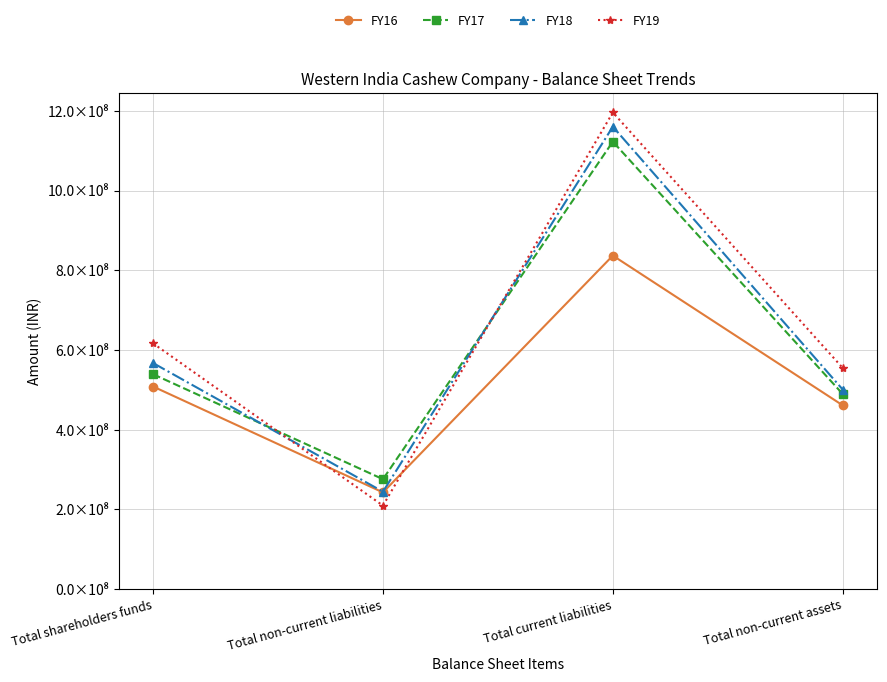

Between which two adjacent categories do FY18 and FY17 first intersect?

Total shareholders funds and Total non-current liabilities